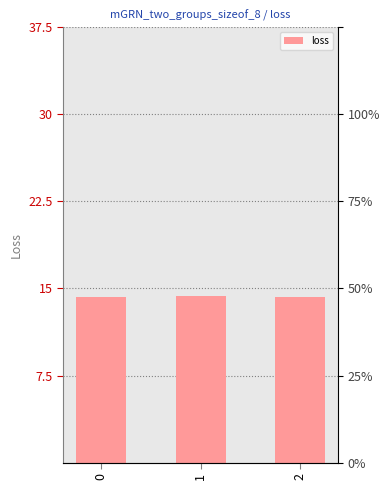

How many series are shown in this chart?

1